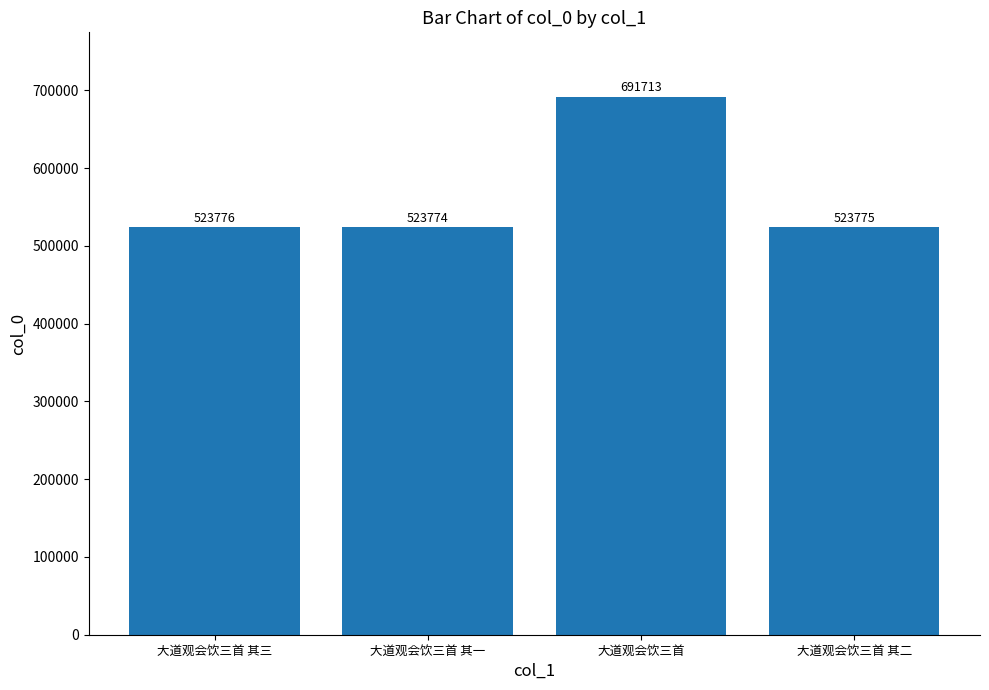

Reading left to right, transcribe all the data shown in this chart.

523776	523774	691713	523775